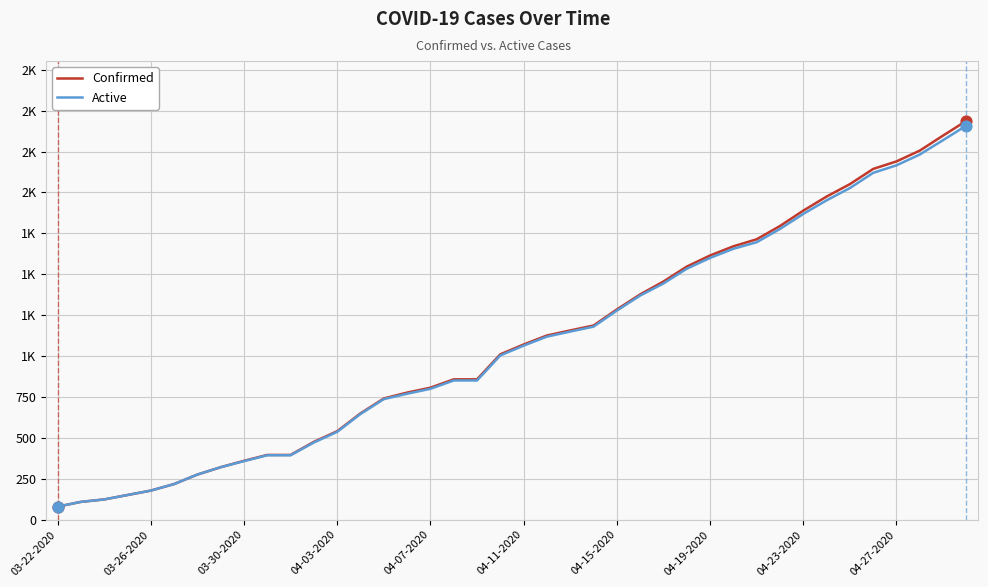

What are all the series names shown in the legend?

Confirmed, Active